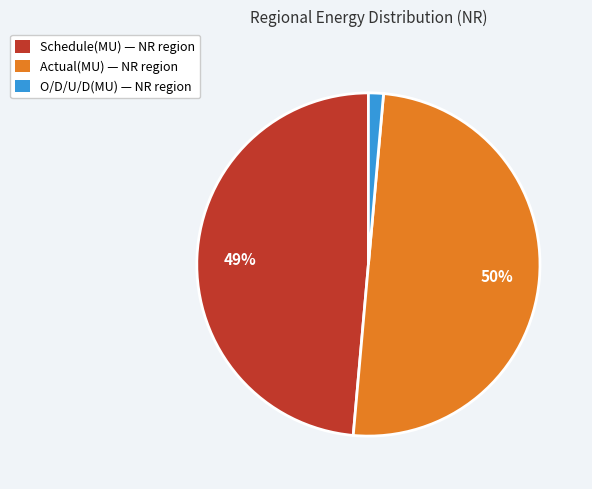

To the nearest percent, what is the difference between the largest and smallest slice percentages?

49%